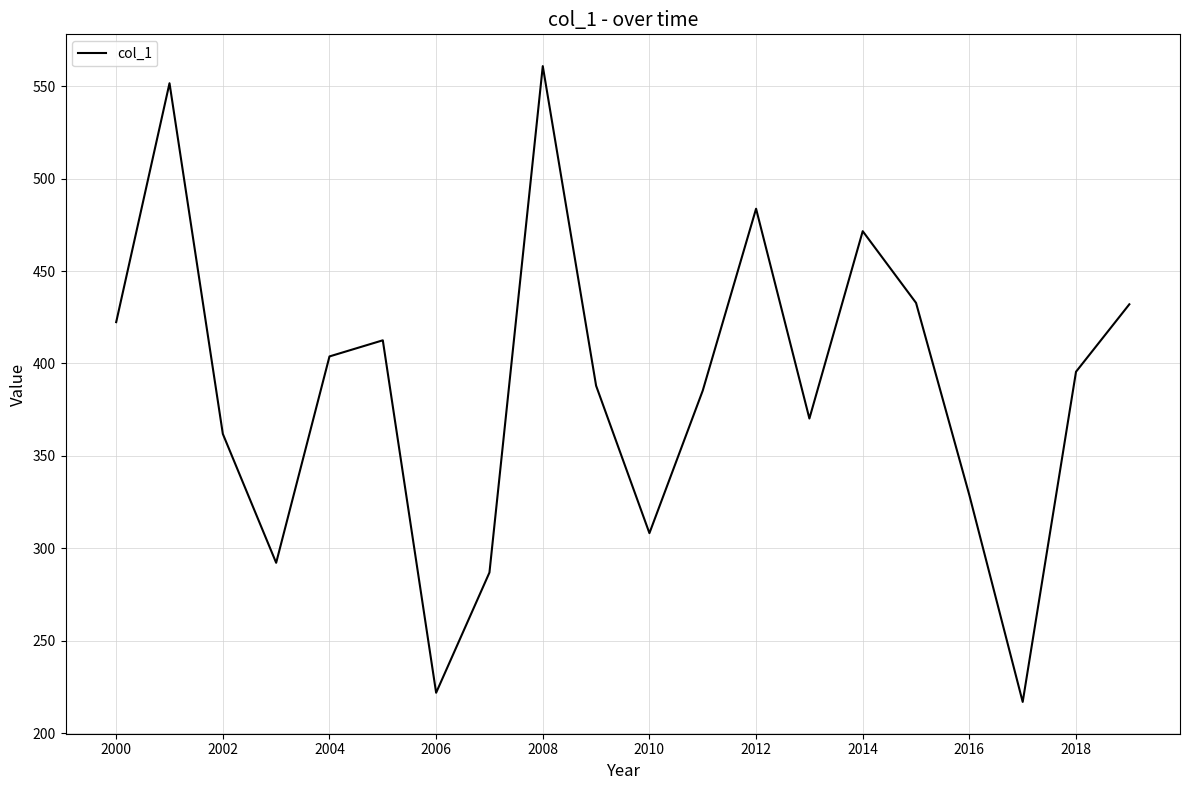

What is the maximum value shown in the chart?

560.8